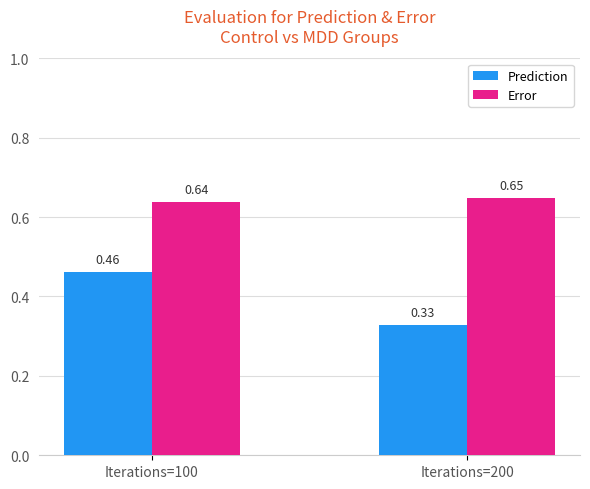

How many distinct data groups are displayed?

2